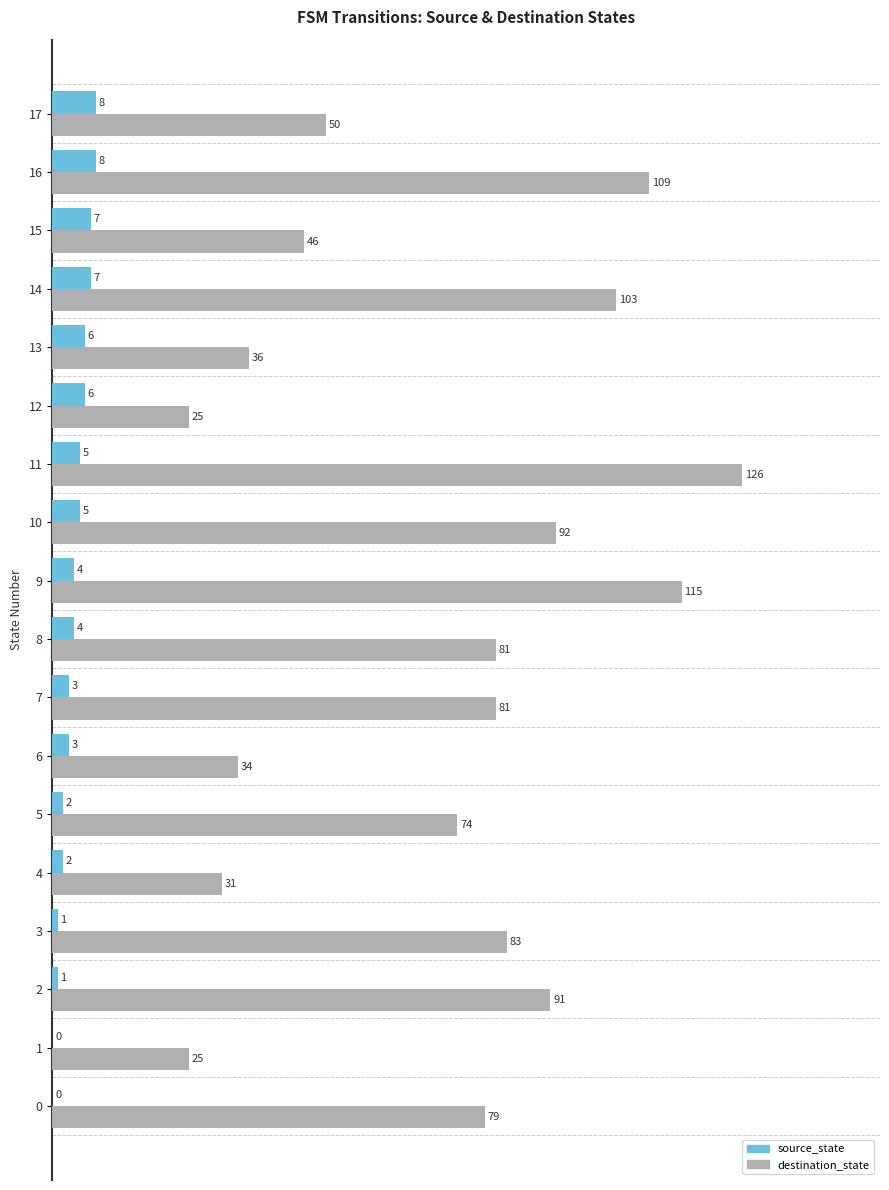

At which category does the chart reach its peak across all series?

11